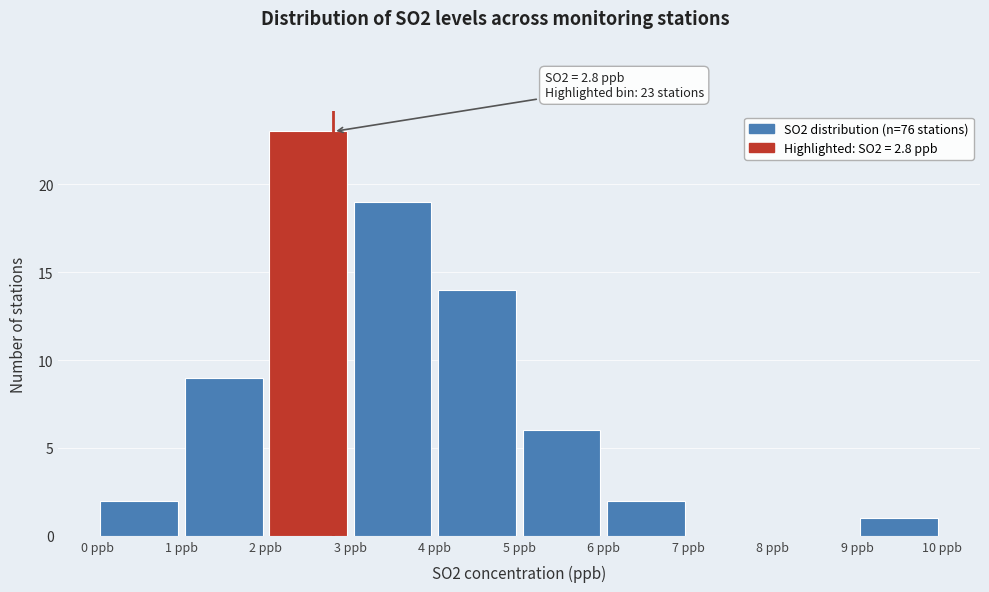

Which range on the x-axis has the tallest bar?

2 to 3